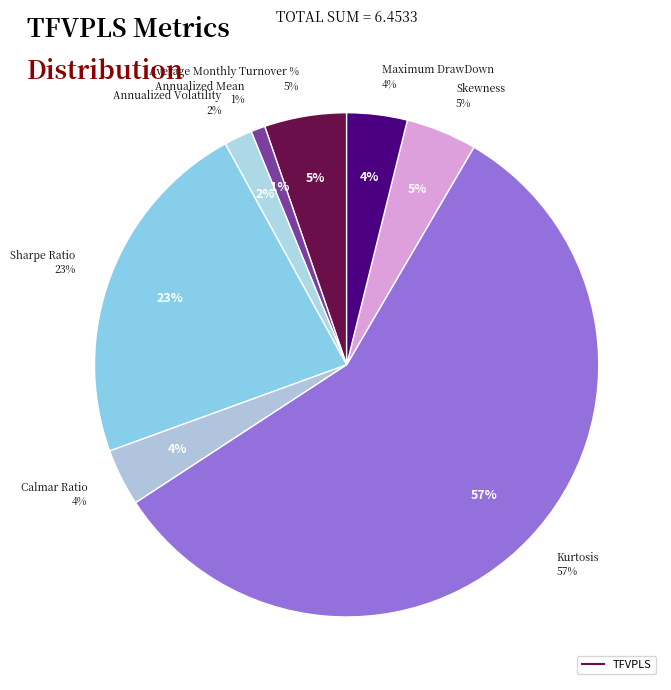

Which category has the biggest portion of the pie?

Kurtosis